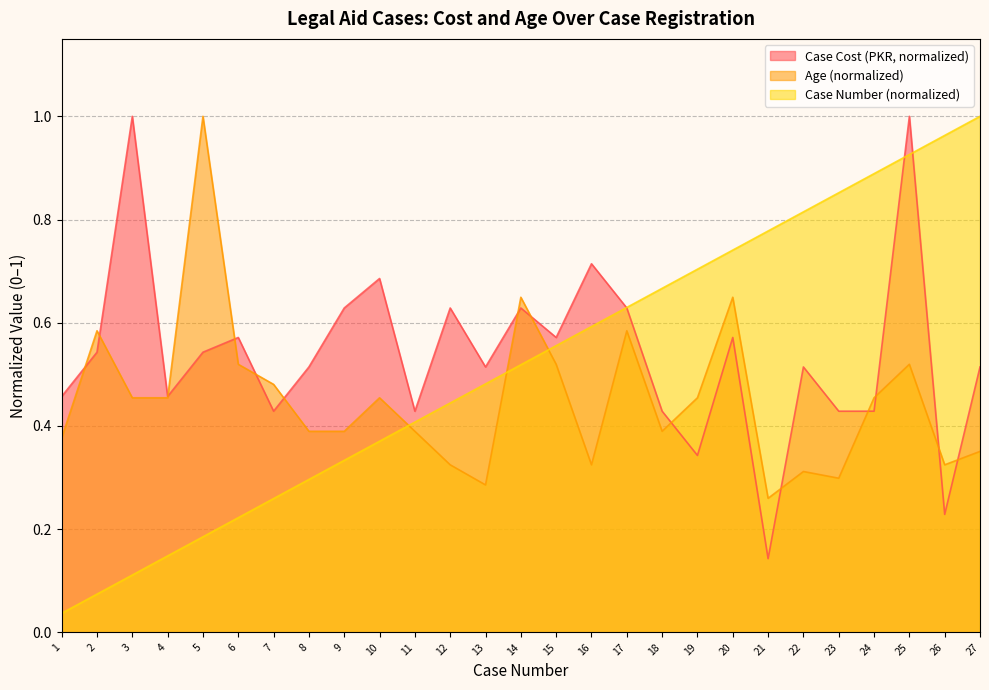

List the labels in order of Age value, smallest first.

21, 13, 23, 22, 12, 16, 26, 27, 1, 8, 9, 11, 18, 3, 4, 10, 19, 24, 7, 6, 15, 25, 2, 17, 14, 20, 5